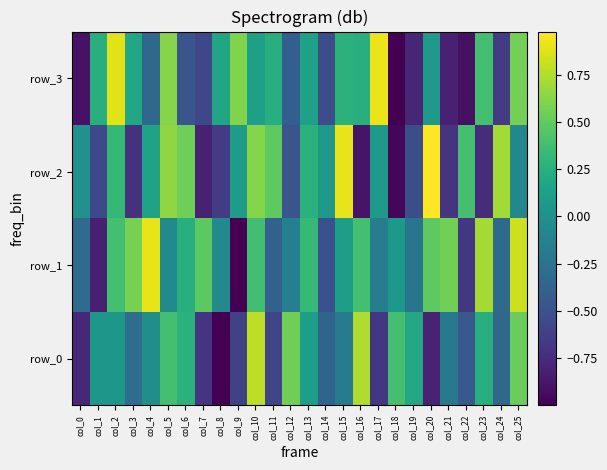

What is the greatest value displayed?

1.0